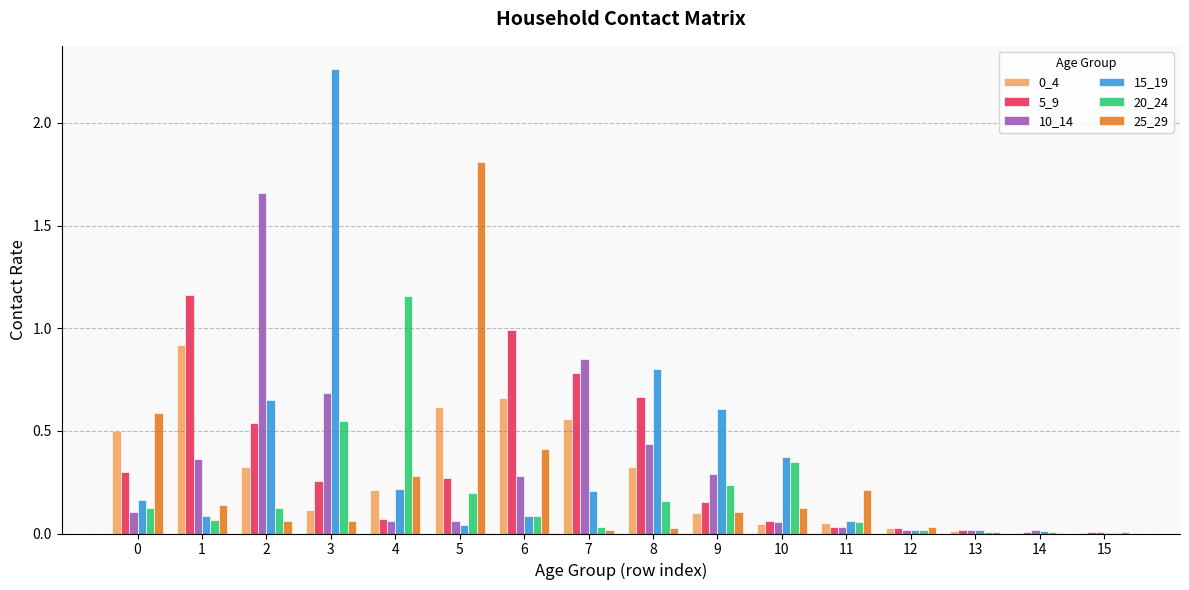

Is the value of 20_24 at 7 greater than the value of 5_9 at 6?

No